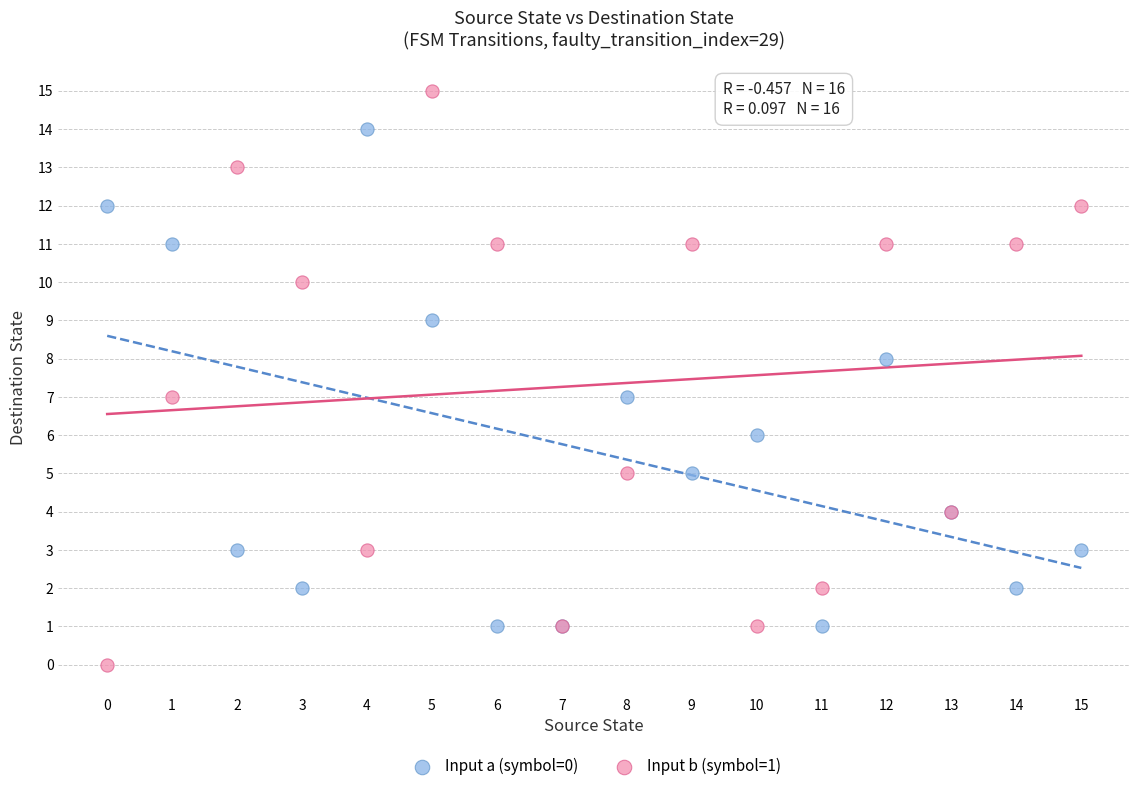

Which series contains the lowest Y value?

Input b (symbol=1)